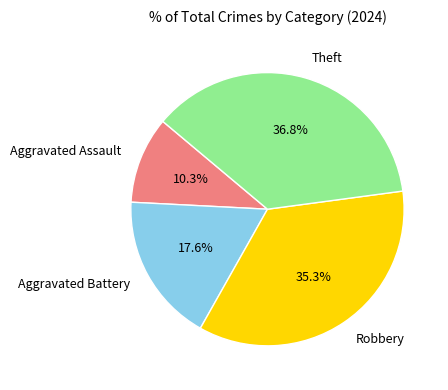

Is there a majority slice in this chart?

No